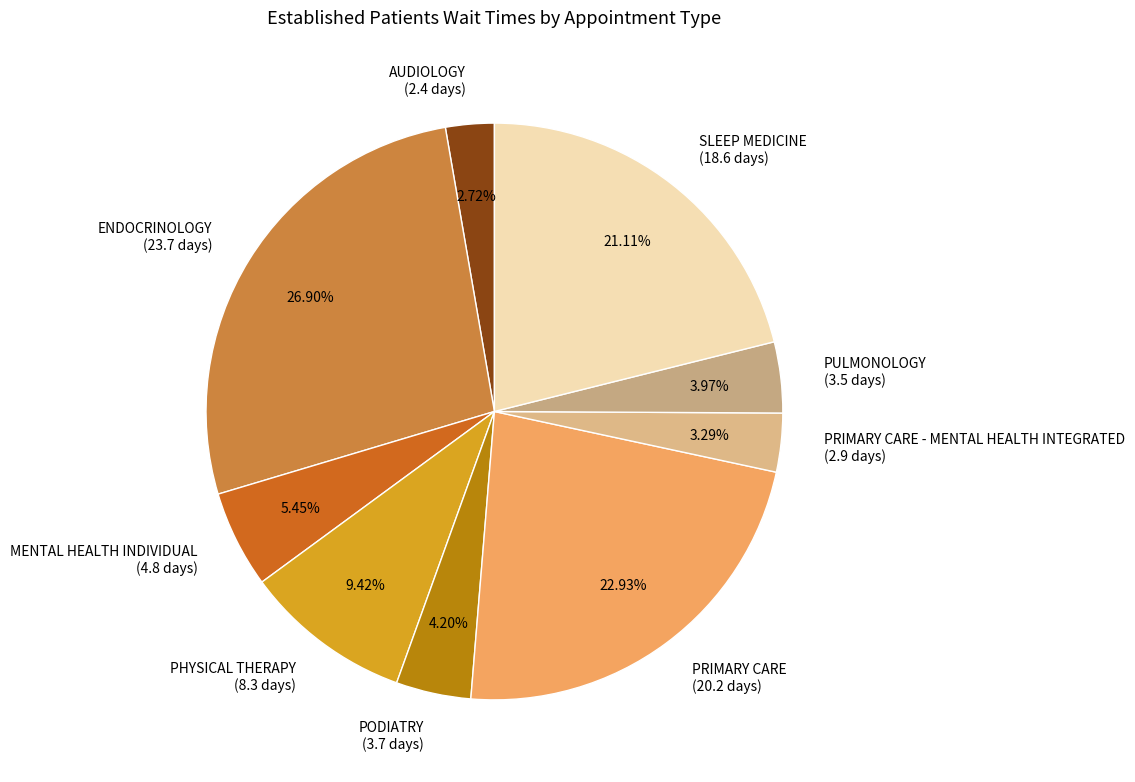

Is the sum of PODIATRY (3.7 days) and AUDIOLOGY (2.4 days) greater than half?

No